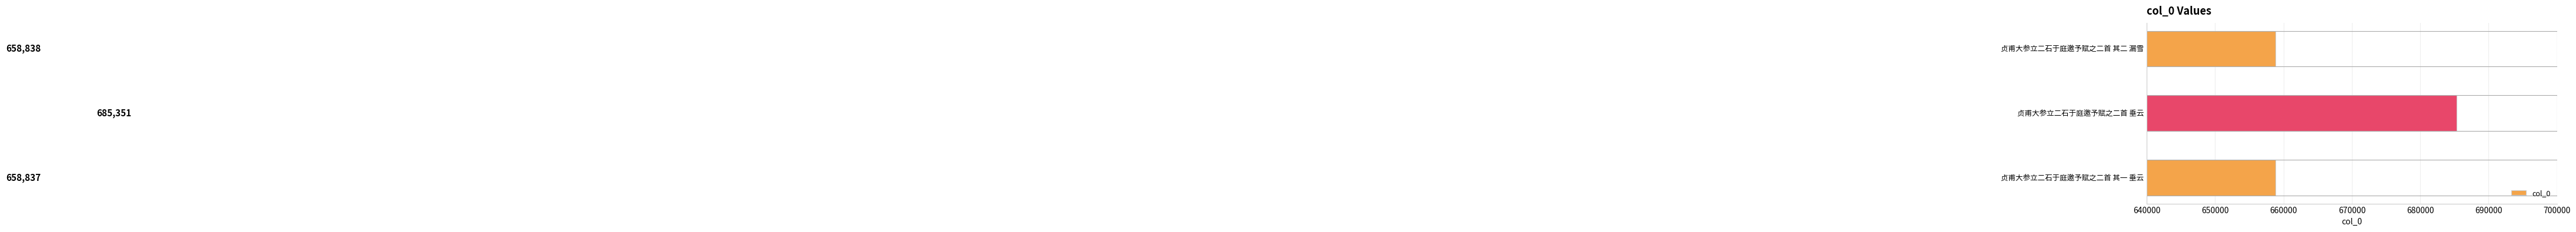

What is the greatest value displayed?

685351